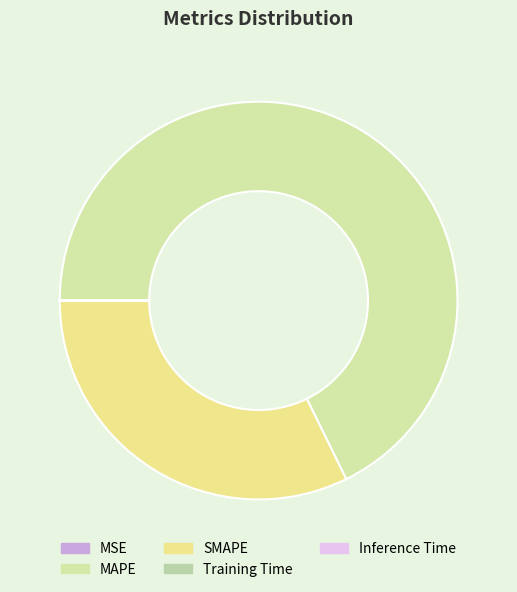

What portion of the pie excludes MSE?

100.0%